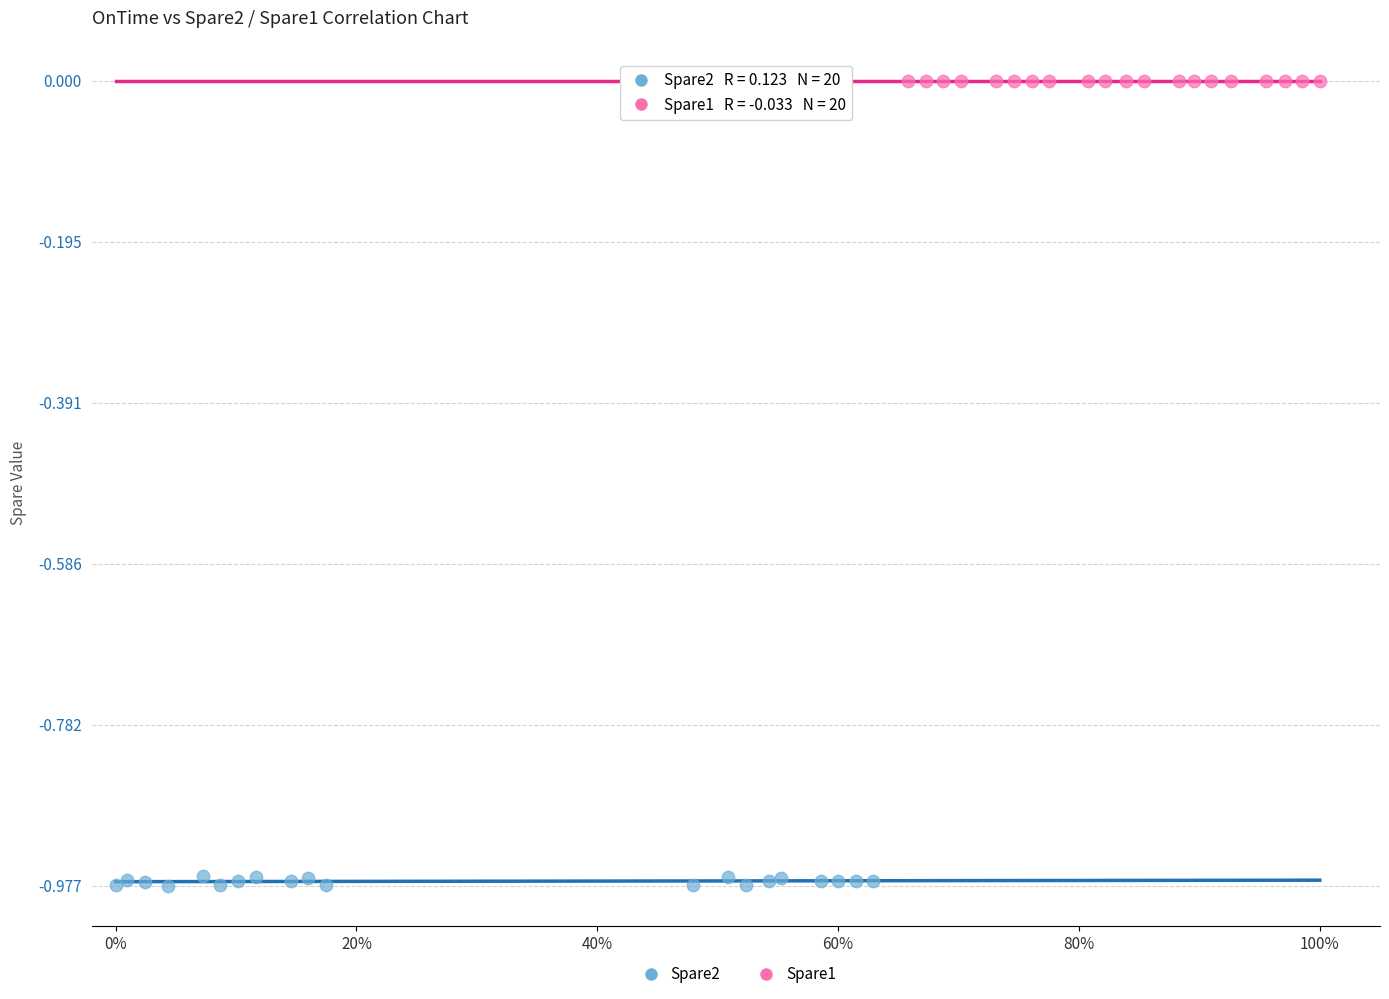

Which series contains the lowest Y value?

Spare2